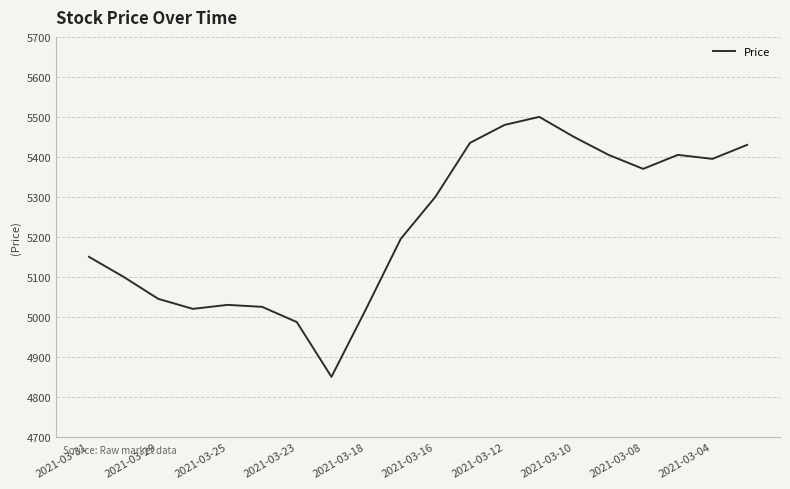

What is the maximum value shown in the chart?

5500